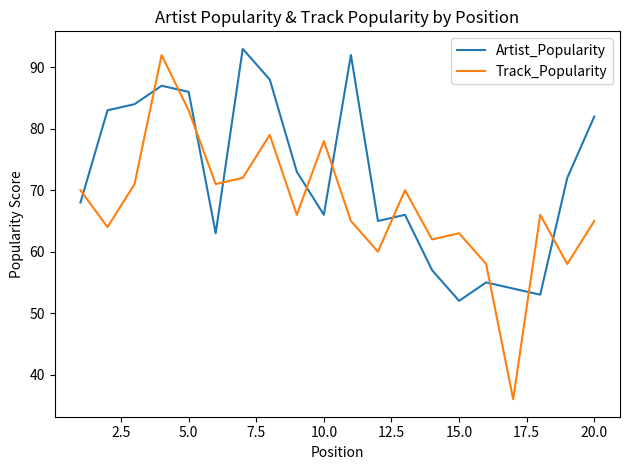

What is the highest value of the Track_Popularity series?

92